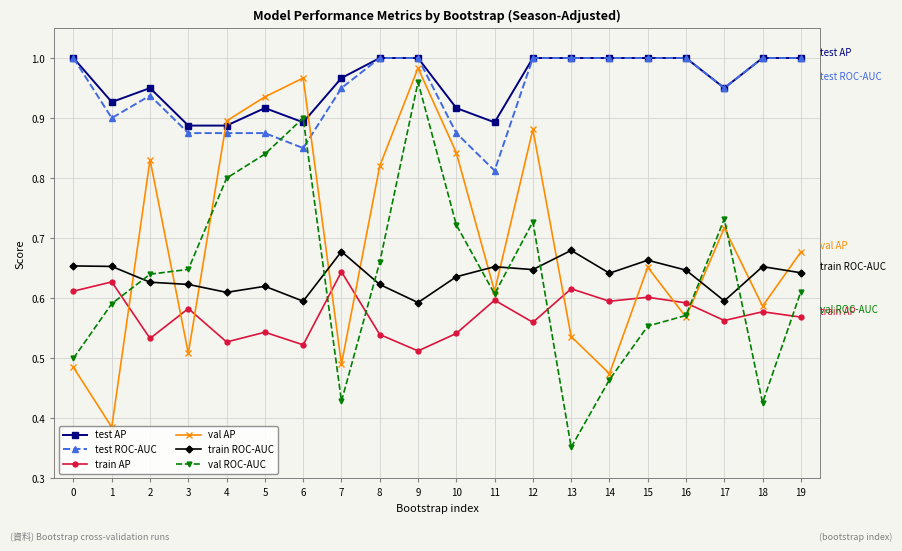

How many series are shown in this chart?

6